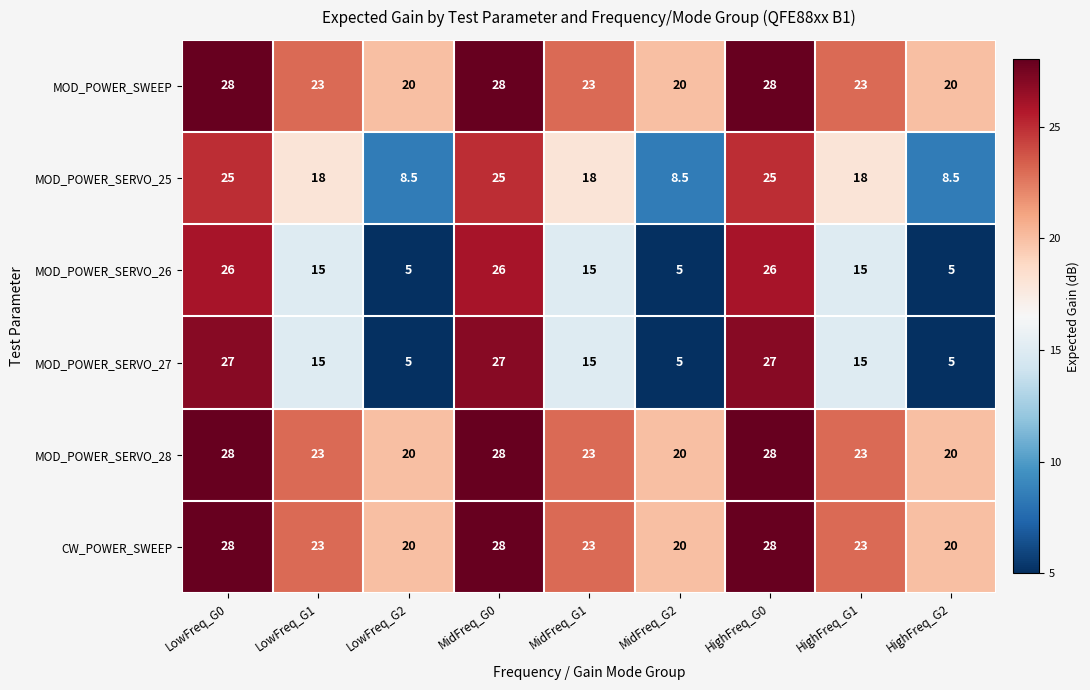

What is the difference between the maximum and second lowest values in the MOD_POWER_SERVO_27 series?

22.0